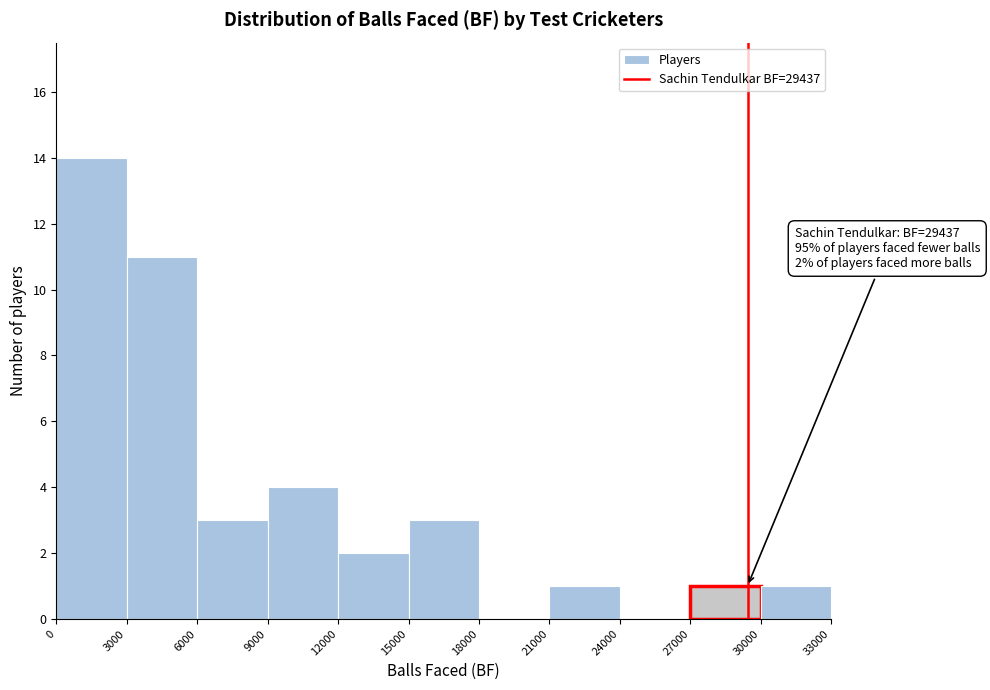

Over which range of the x-axis is the bar tallest?

0 to 3000